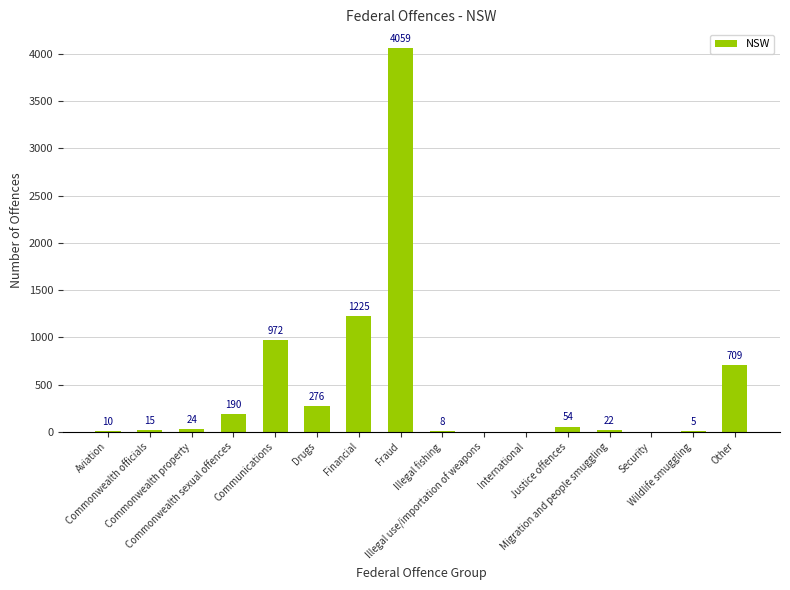

How many distinct data groups are displayed?

1